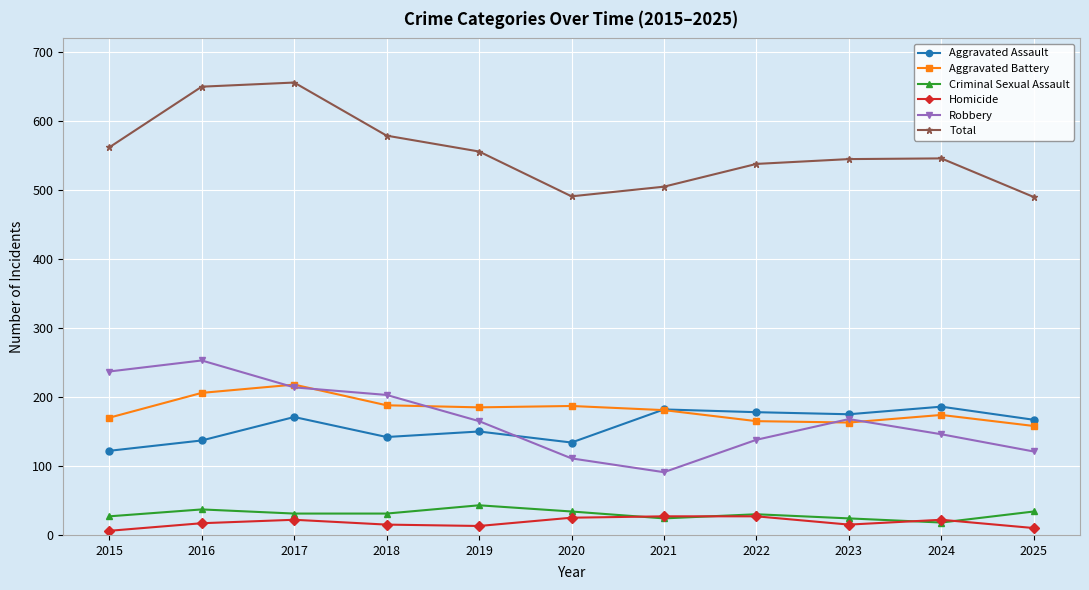

What is the lowest value of the Robbery series?

91